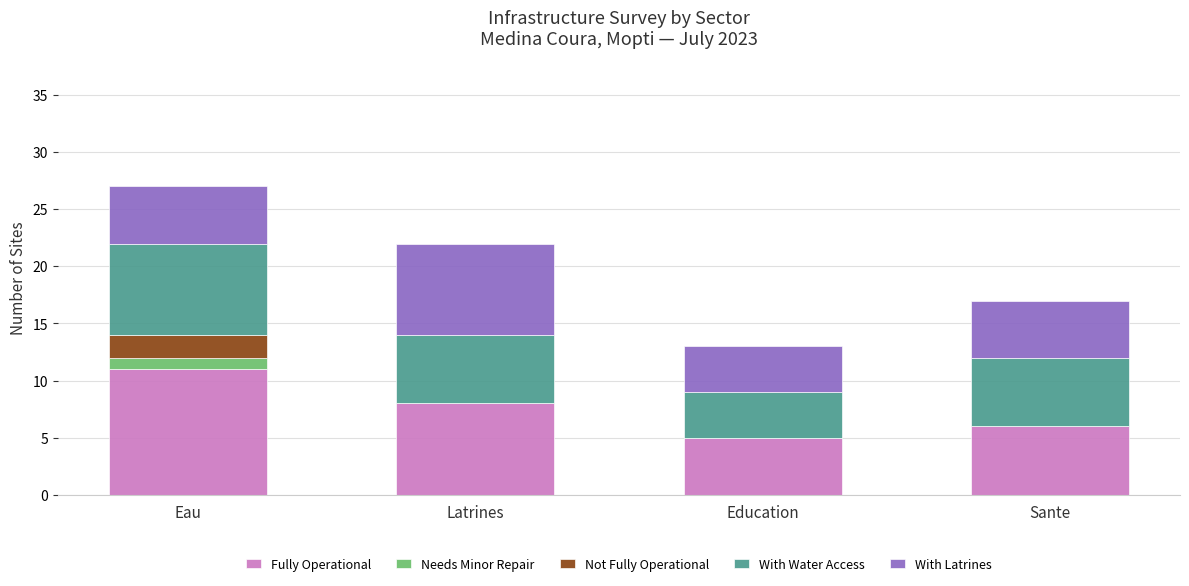

What is the sum of the Fully Operational values at Eau and Education?

16